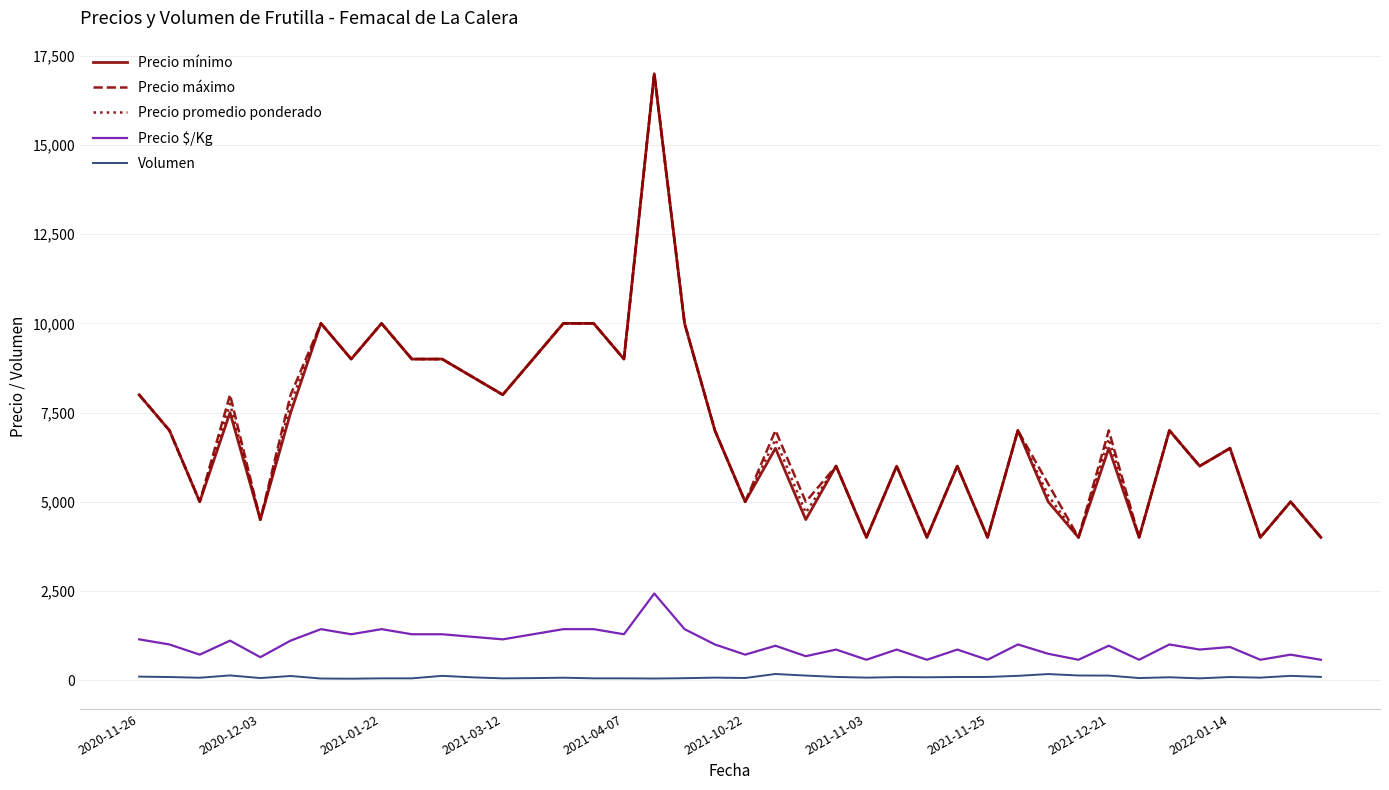

True or false: Volumen and Precio mínimo intersect in this chart.

False